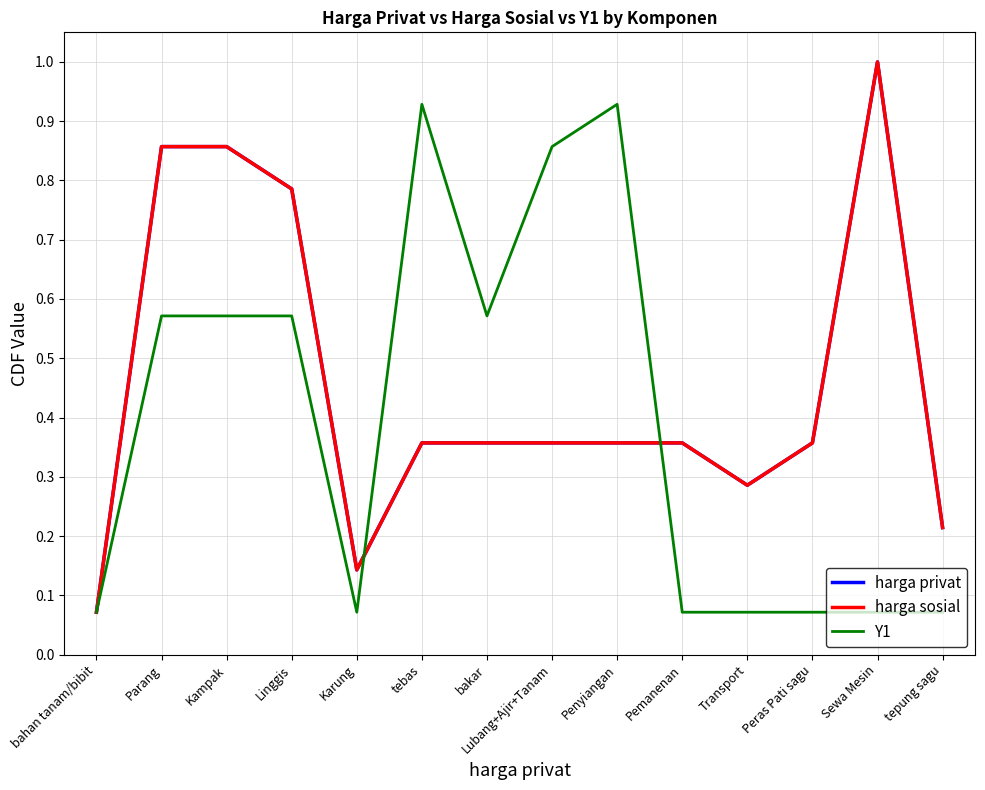

At how many categories does at least one series exceed 0?

14